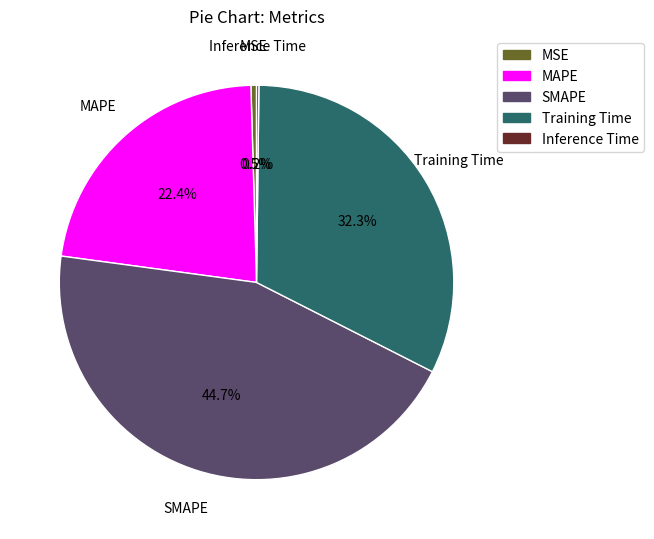

To the nearest percent, what percentage of the pie is Training Time?

32%